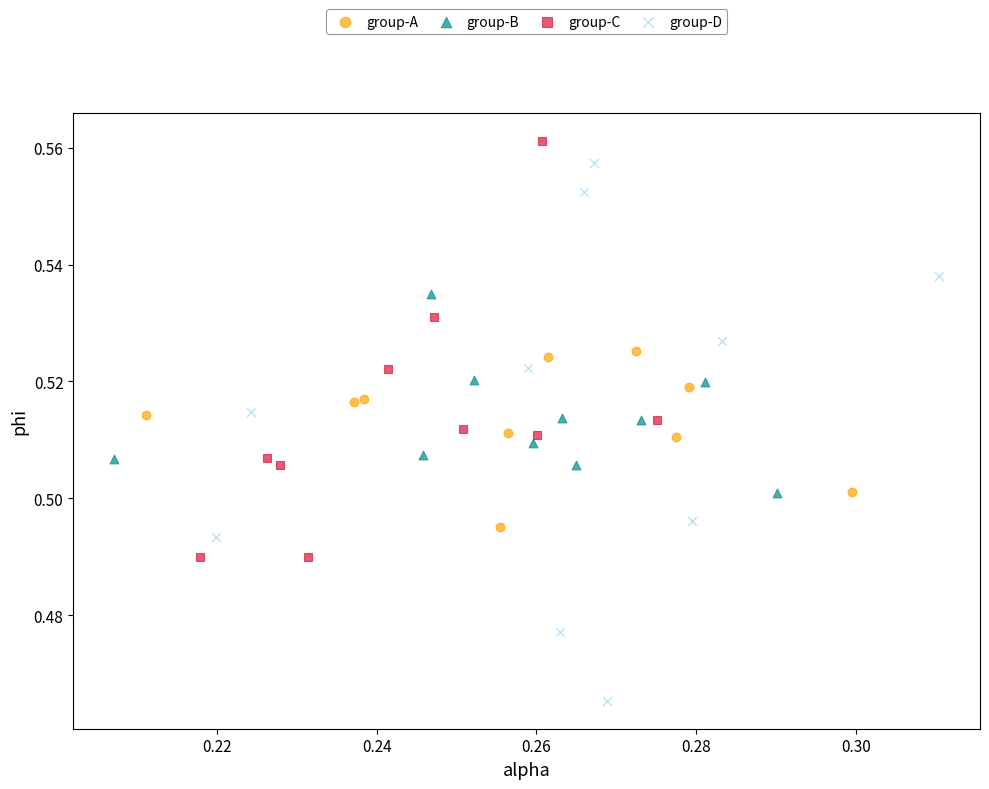

What are all the series names shown in the legend?

group-A, group-B, group-C, group-D